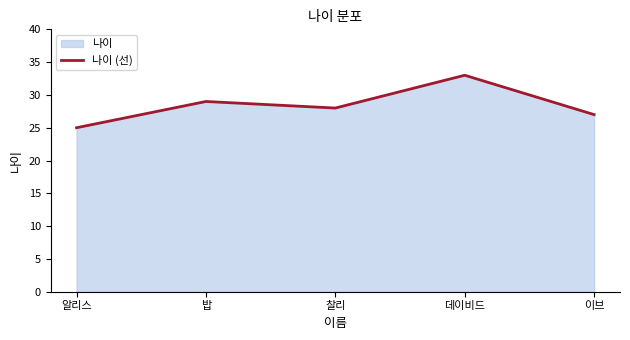

Reading left to right, list all the values displayed in this chart.

25	29	28	33	27